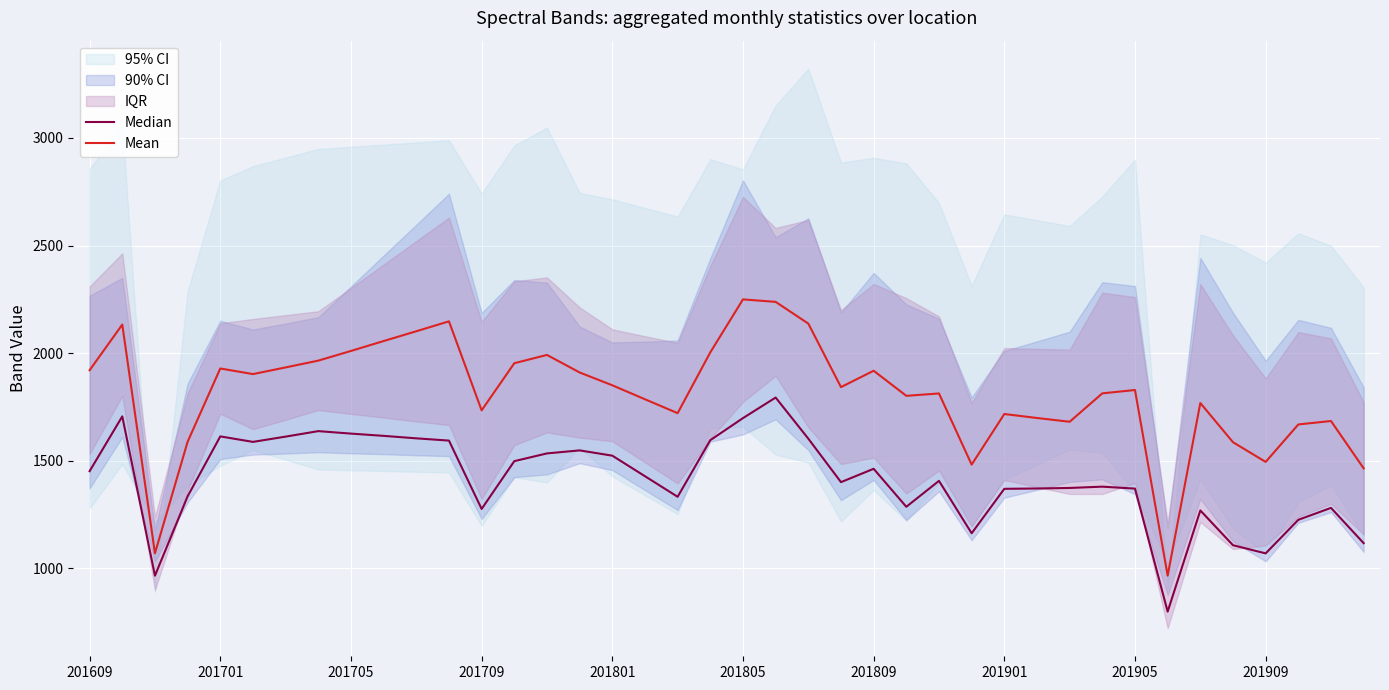

What is the spread (max minus min) of values at 201705?

384.0